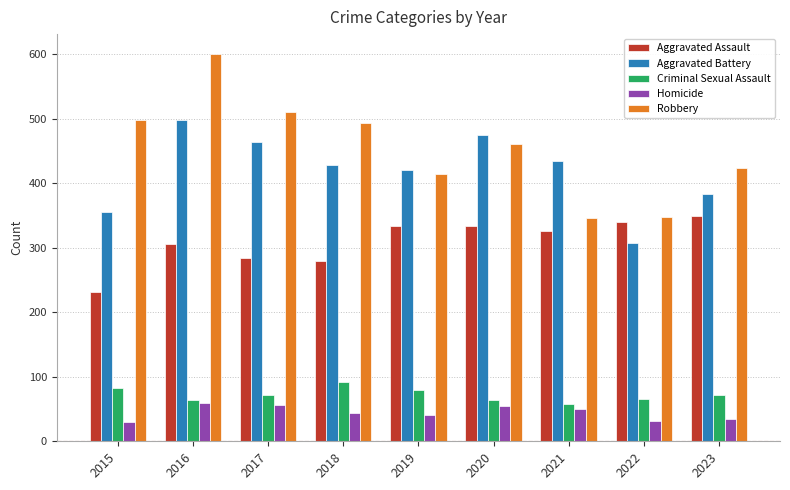

What is the difference between the maximum and second lowest values in the Aggravated Assault series?

70